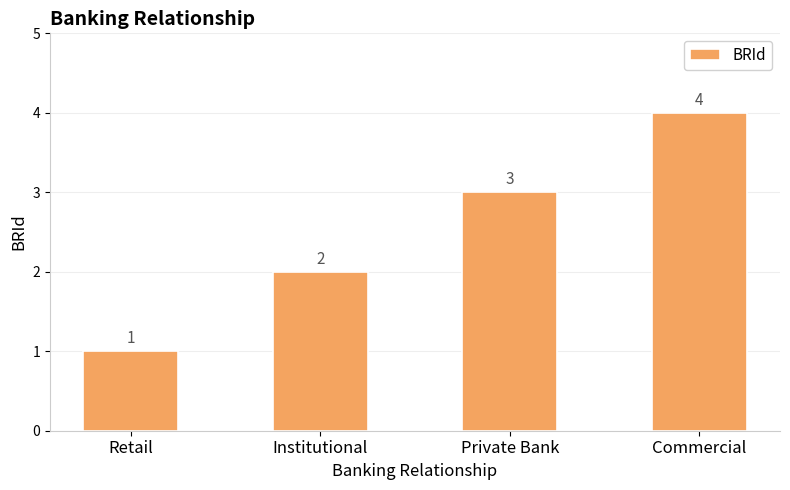

Approximately how many times larger is the value at Institutional compared to Commercial?

0.5